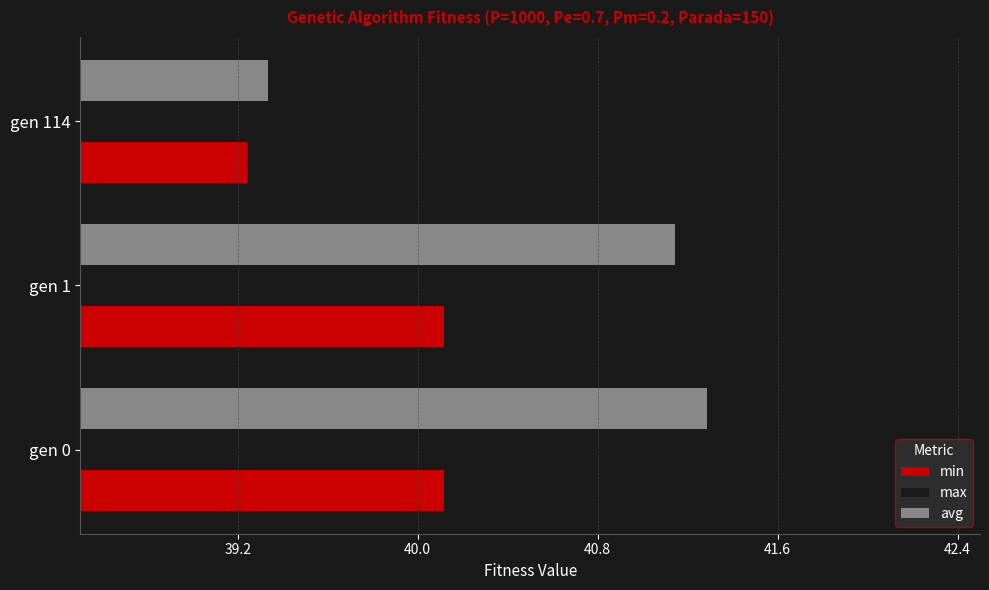

What is the maximum value shown in the chart?

42.0